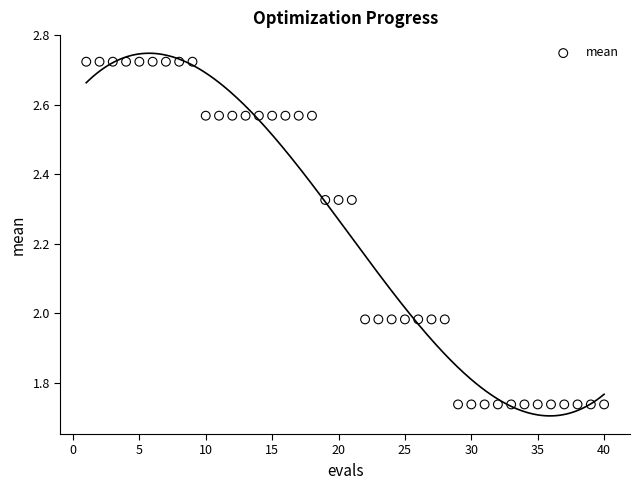

What is the range of Y values (max minus min)?

1.0